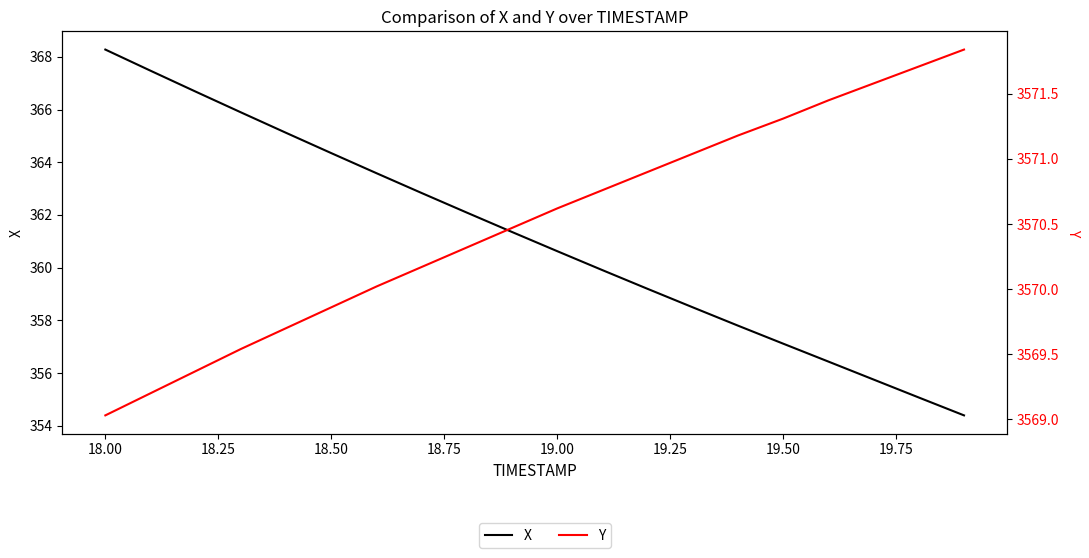

Does the chart have visible grid lines?

No